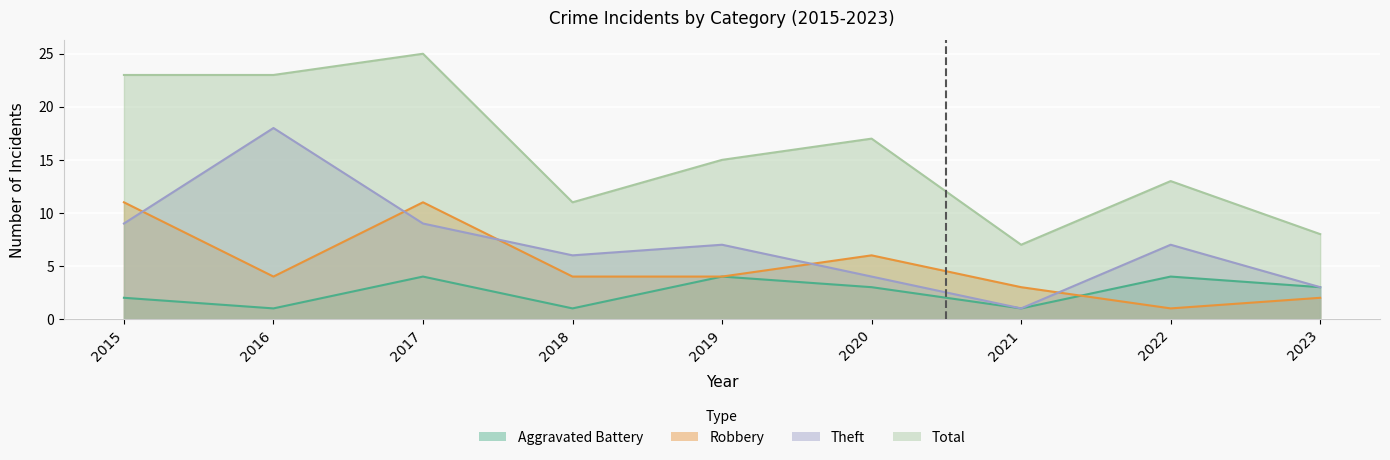

Rank the categories by Total value from lowest to highest.

2021, 2023, 2018, 2022, 2019, 2020, 2015, 2016, 2017